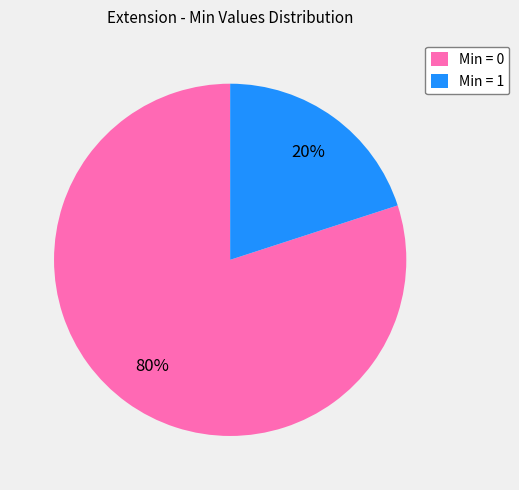

How many slices are in this pie chart?

2